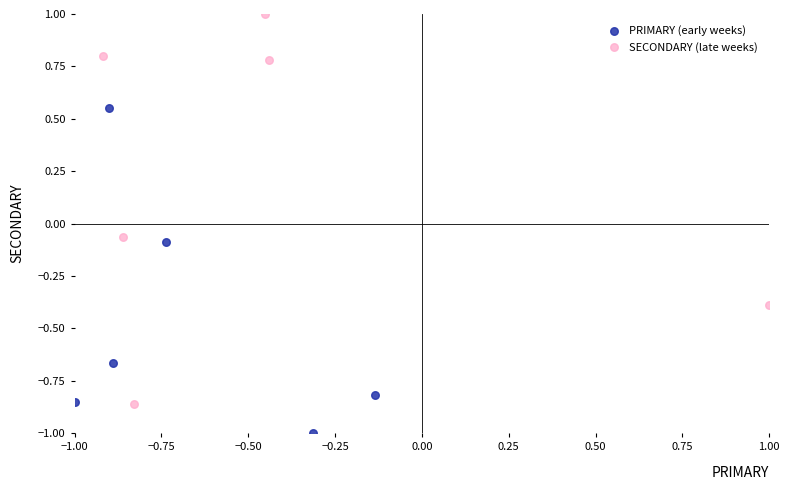

Which series contains the lowest Y value?

PRIMARY (early weeks)